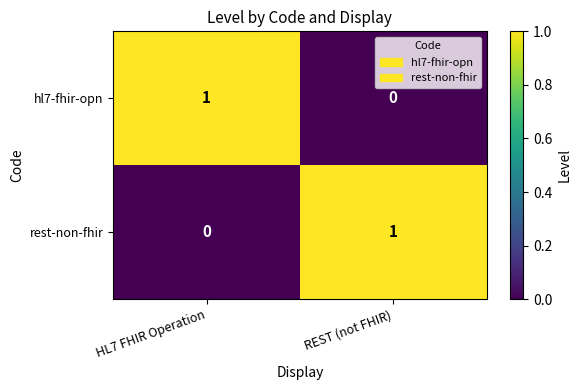

At REST (not FHIR), list the series in order from largest to smallest.

rest-non-fhir, hl7-fhir-opn